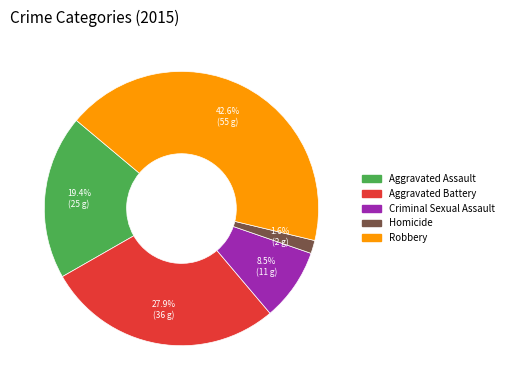

Combined, do Robbery and Aggravated Battery account for over 50%?

Yes